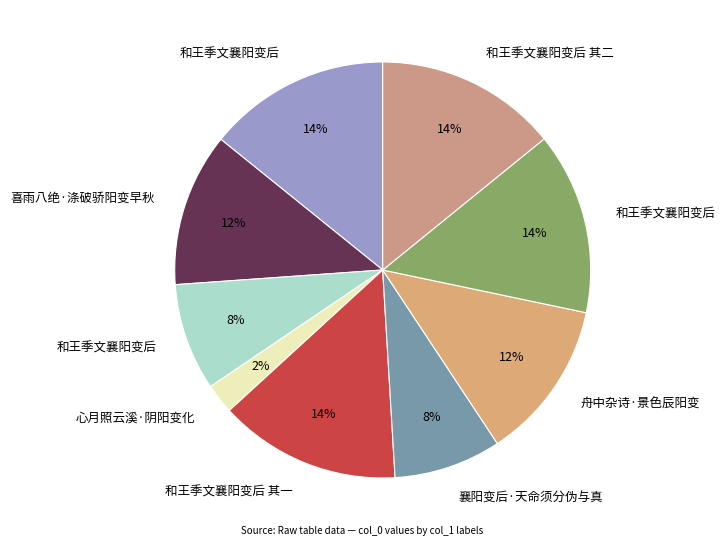

How many slices are in this pie chart?

9